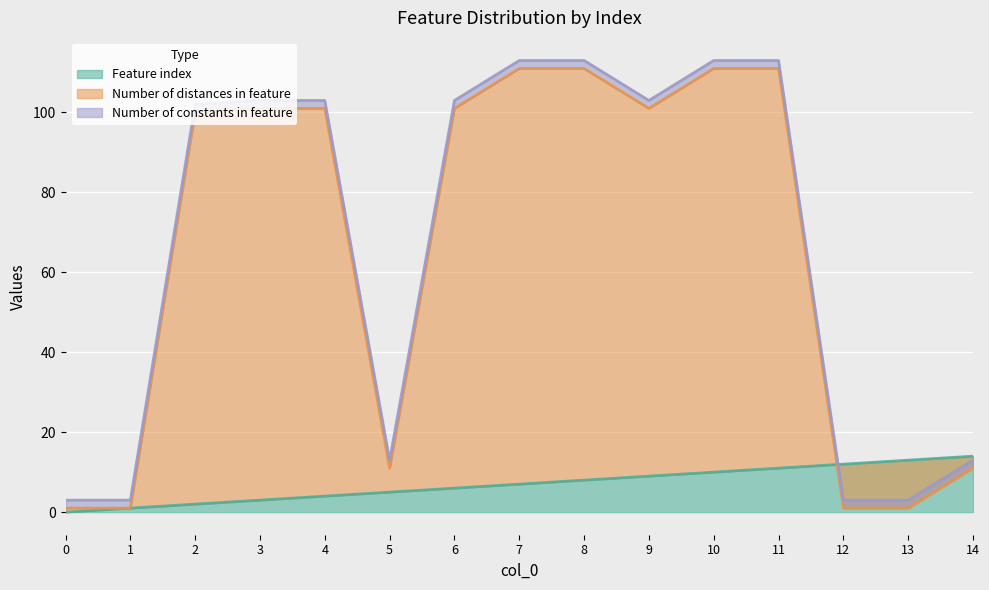

Where is Number of distances in feature nearest to the value 56?

2